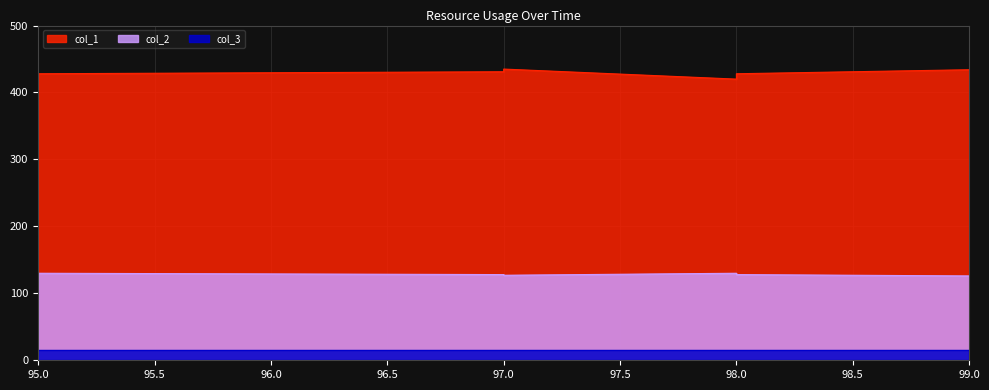

What is the difference between the highest and lowest values at 98?

290